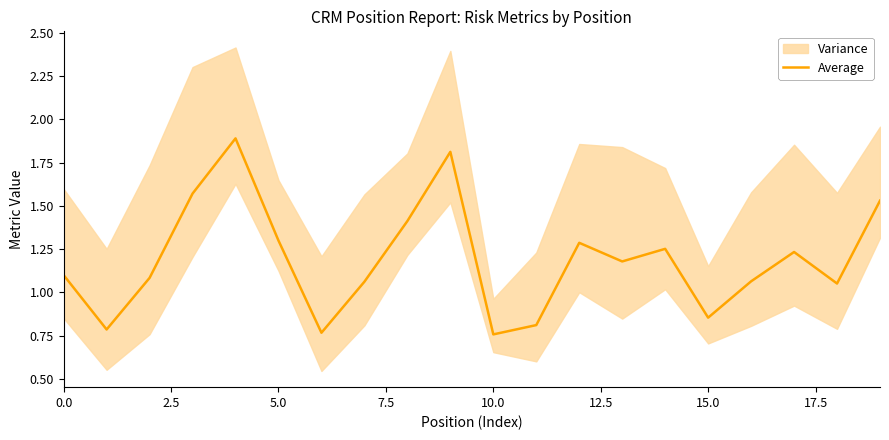

The value of Average at 10.0 is 1.3. True or false?

False